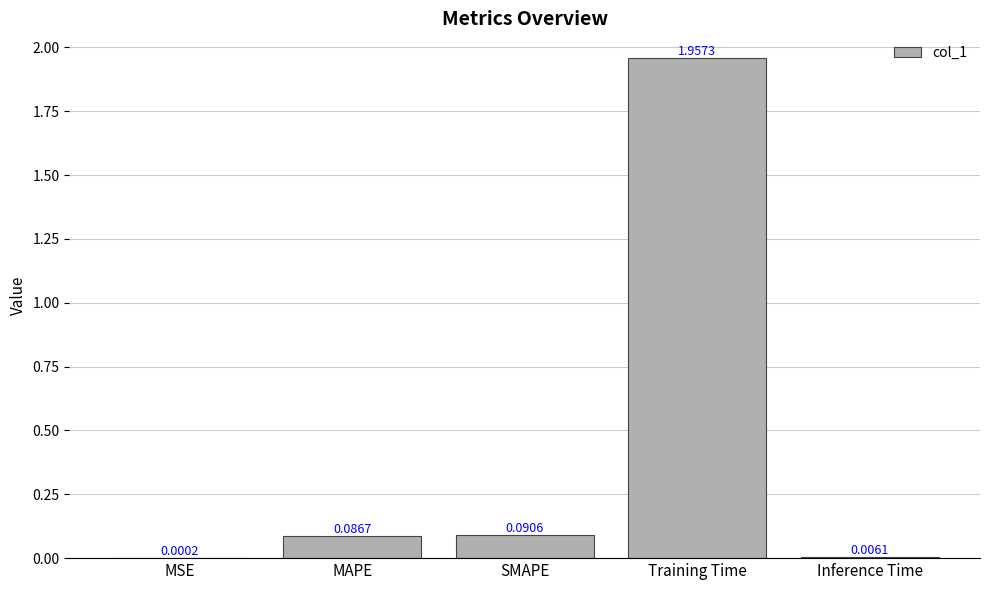

True or false: the data shows 2.8 at Training Time.

False